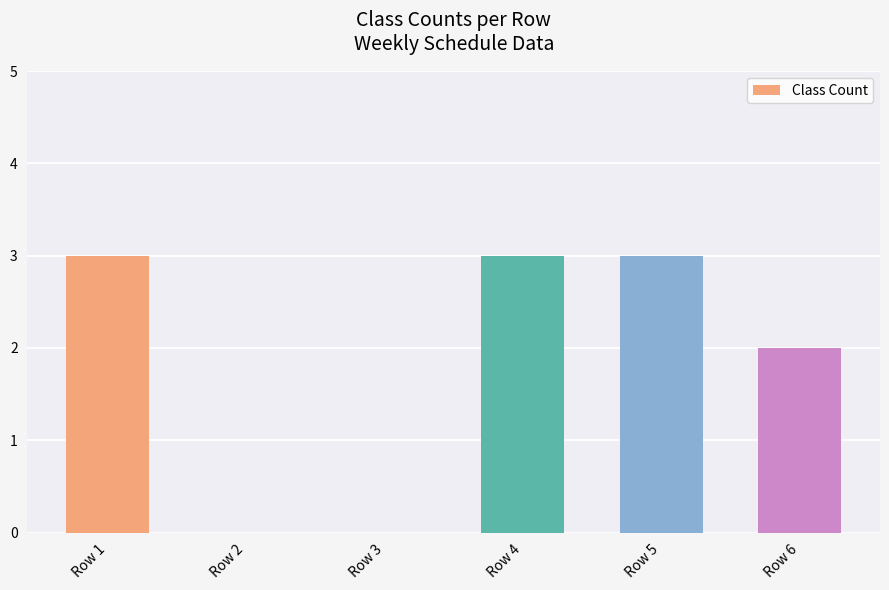

Between Row 2 and Row 4, which is larger?

Row 4